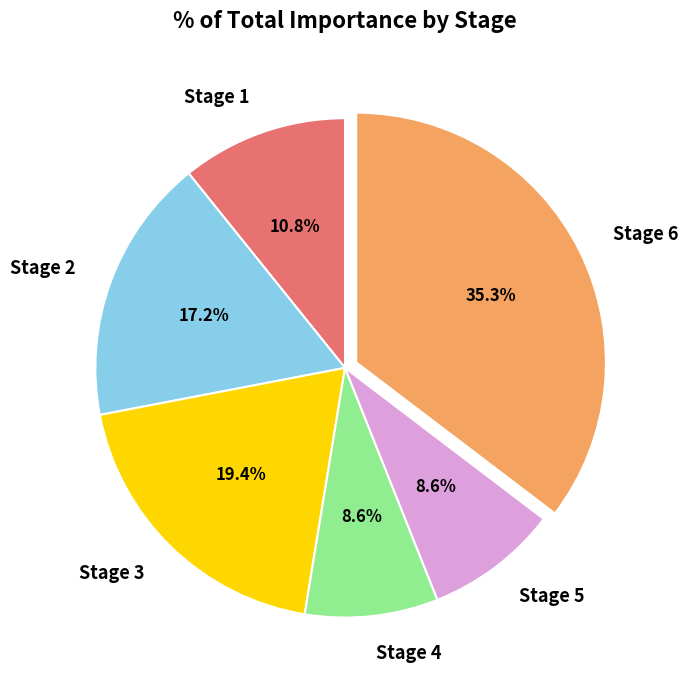

The Stage 1 slice represents 11% of the pie. True or false?

True